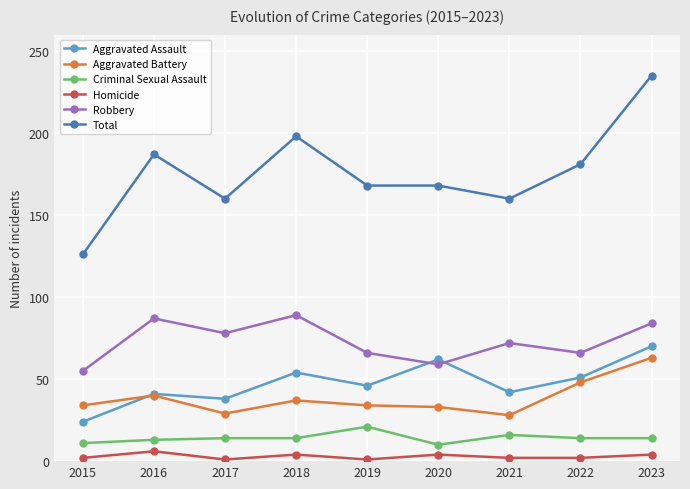

What is the total value across all series at 2018?

396